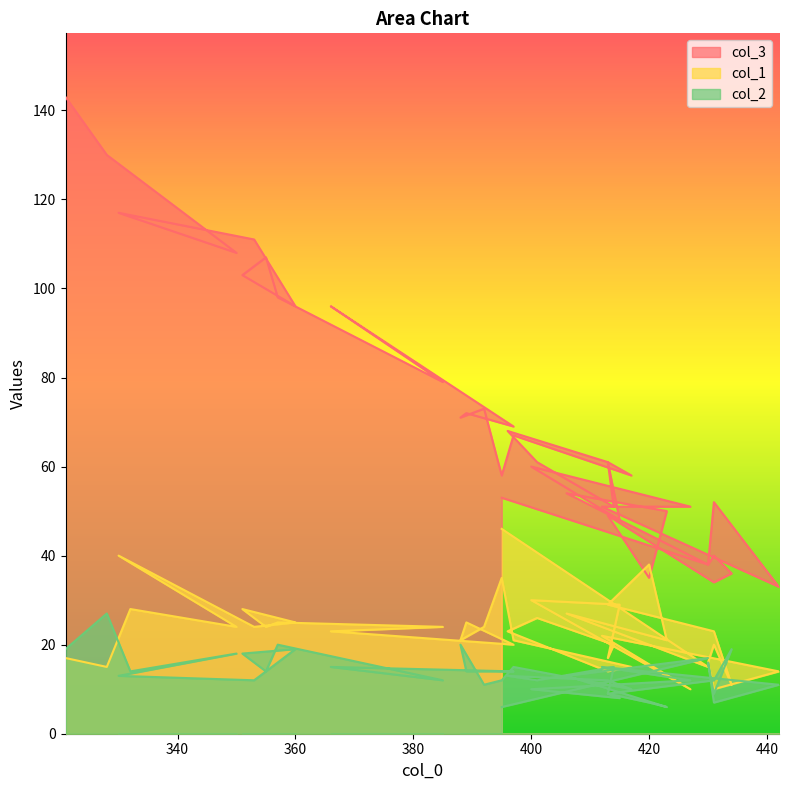

True or false: col_1 has more than 2 interior local peaks.

True